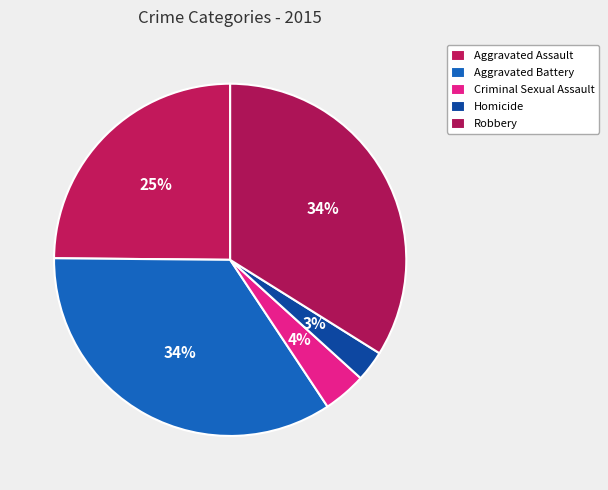

How many slices are in this pie chart?

5